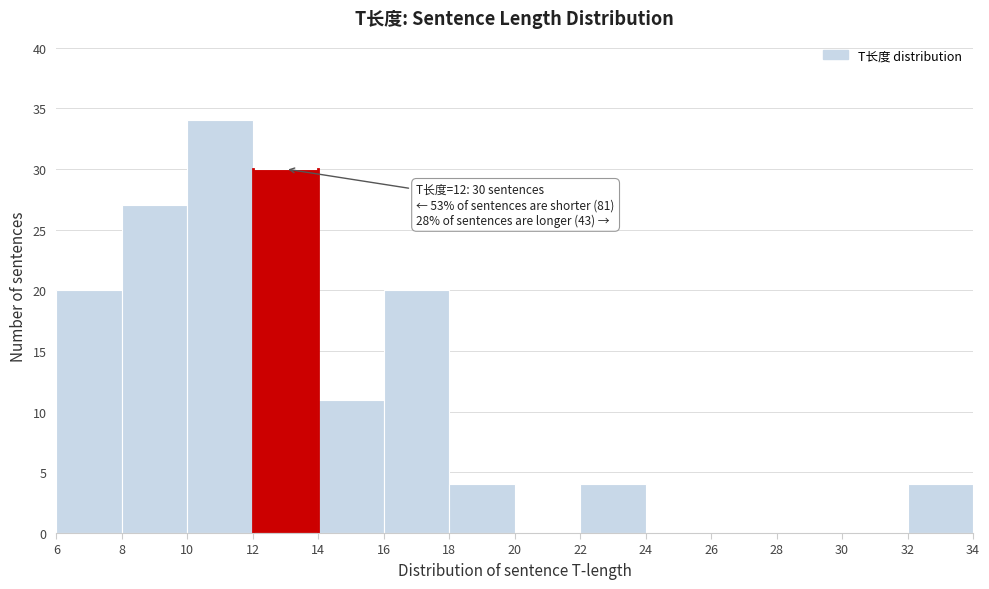

Over which range of the x-axis is the bar tallest?

10 to 12